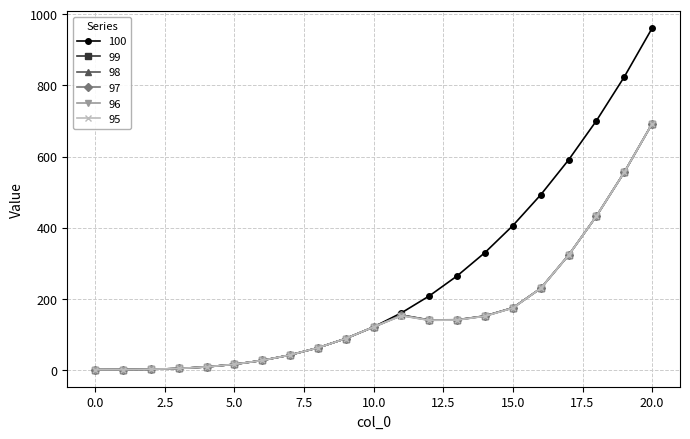

Which series has the widest spread of values?

100